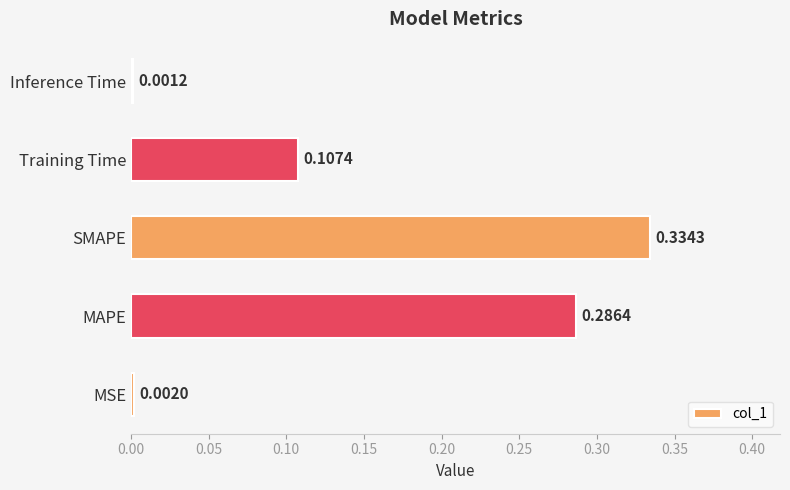

What is the sum of all values?

0.7